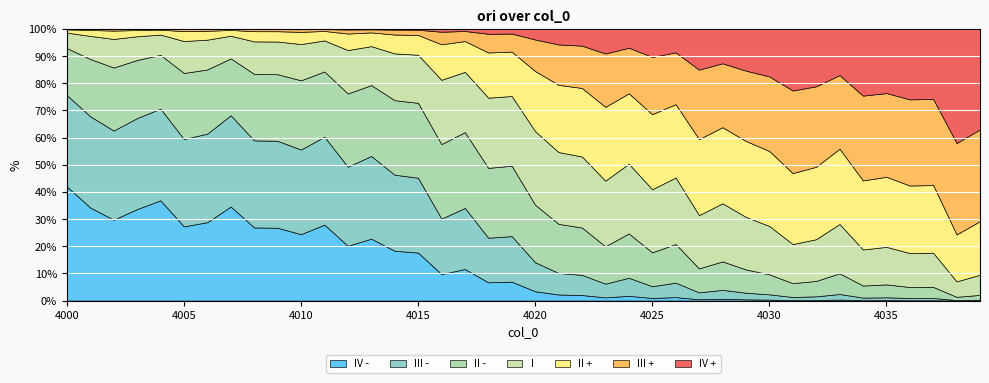

What are all the series names shown in the legend?

IV -, III -, II -, I, II +, III +, IV +